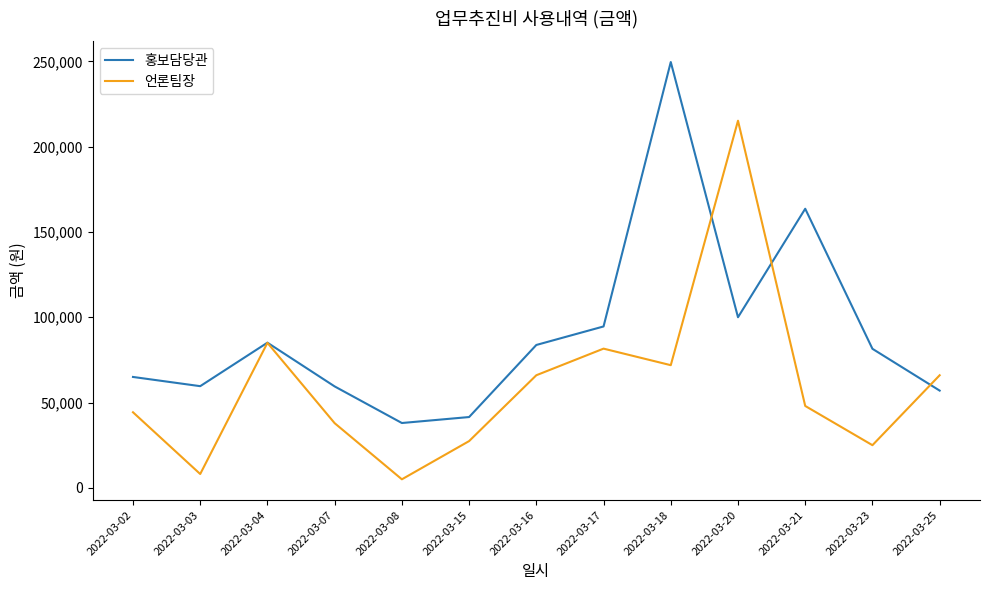

Is it true that 언론팀장 equals 5000 at 2022-03-08?

True